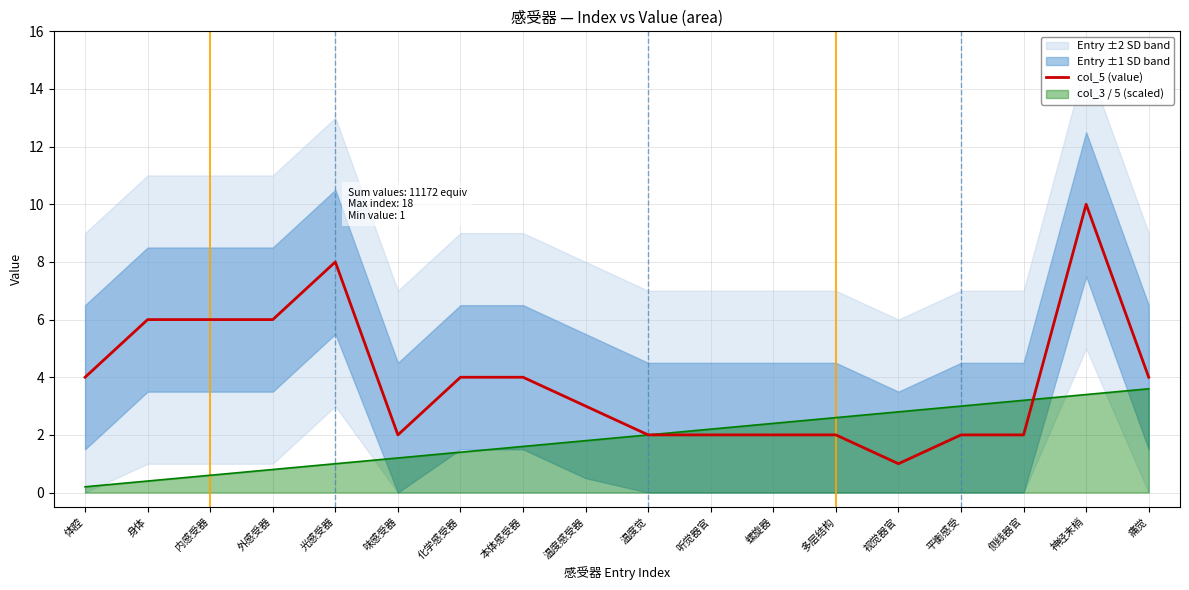

What is the sum of the values at 内感受器 and 味感受器?

8